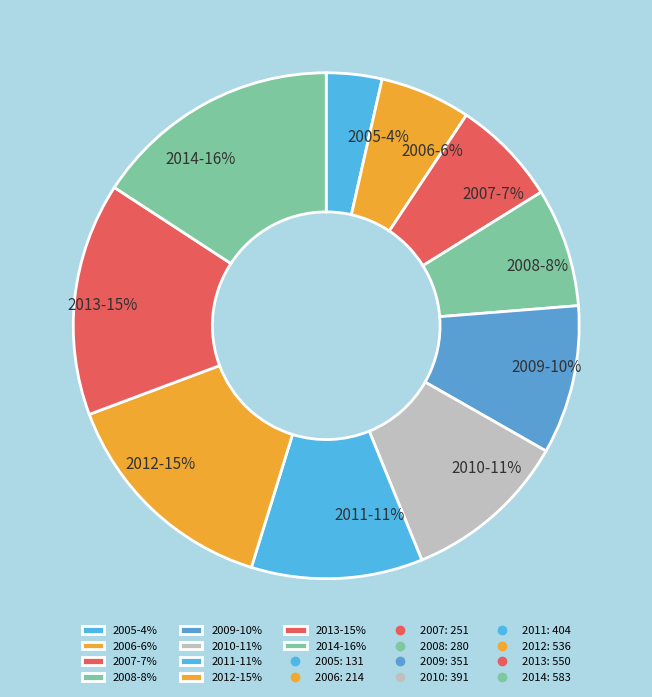

Which has a higher value, 2013-15% or 2014-16%?

2014-16%